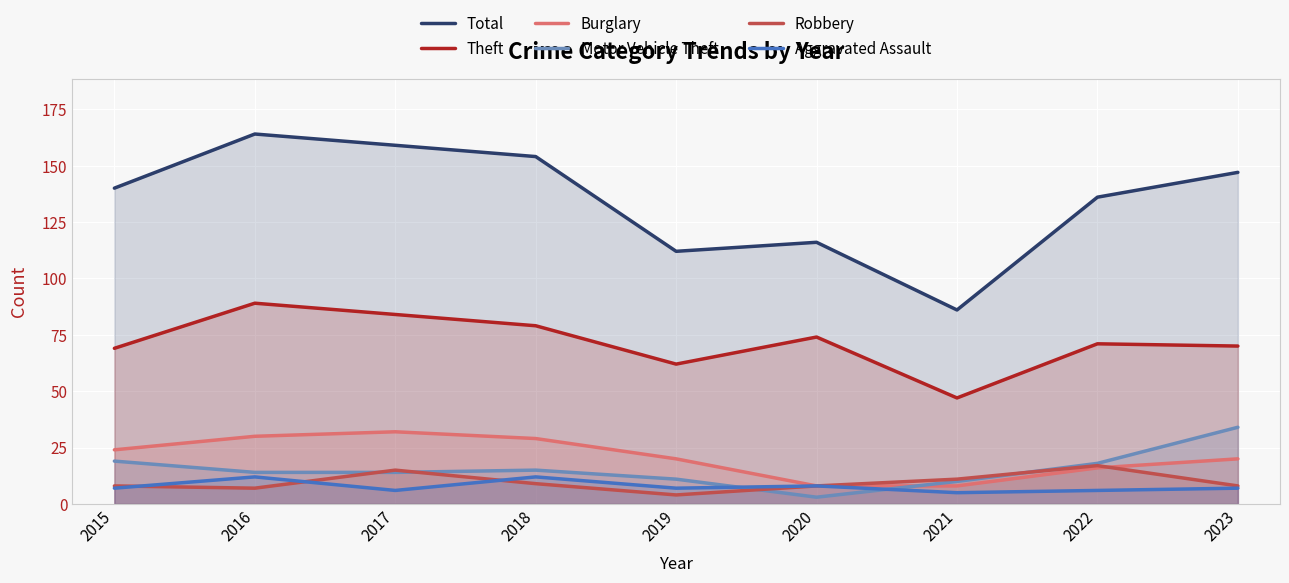

List the labels in order of Theft value, smallest first.

2021, 2019, 2015, 2023, 2022, 2020, 2018, 2017, 2016